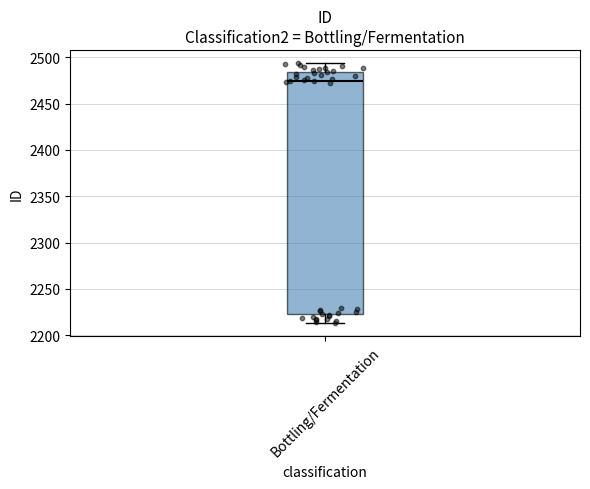

Where does the median line of the box for Bottling/Fermentation sit on the y-axis? The values are not printed on the chart, so give them approximately, as read against the axis.

2475